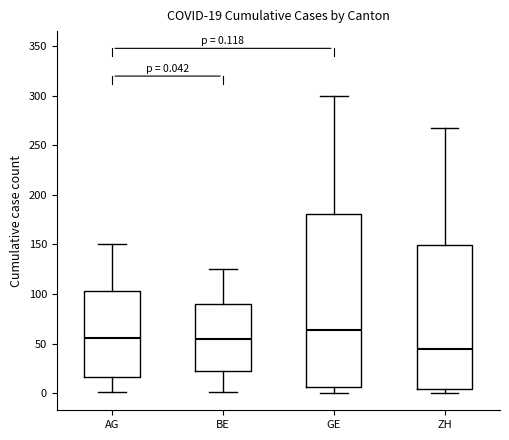

Which box is the tallest, from its lower edge to its upper edge?

GE